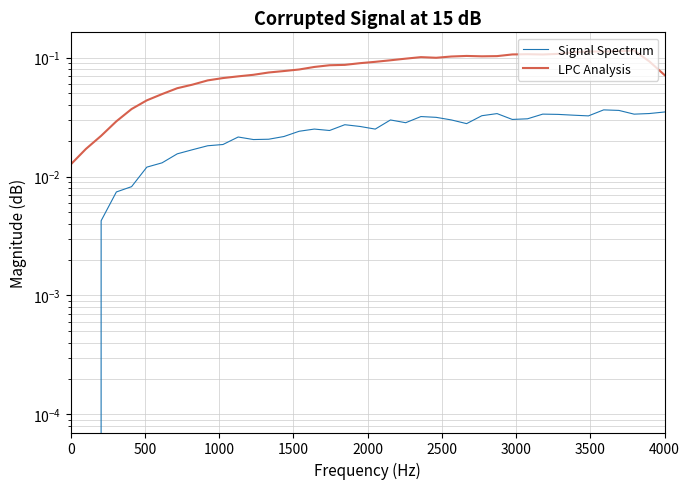

The value of Signal Spectrum at 23 is 0.1. True or false?

False